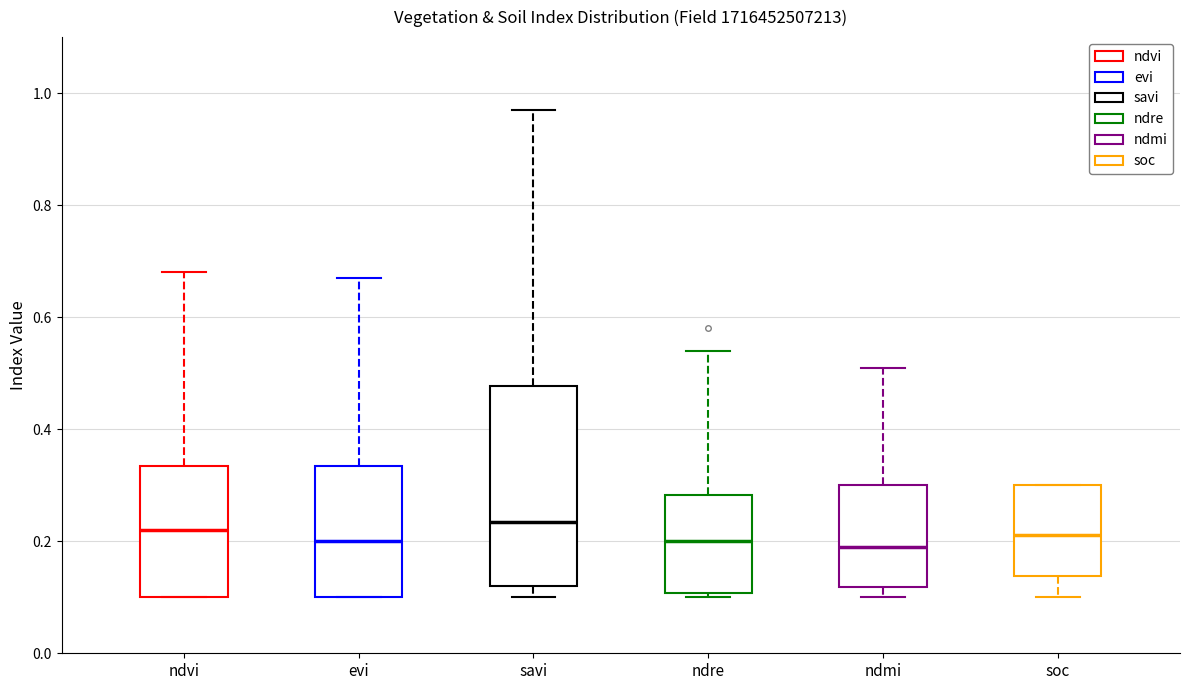

Which box is the tallest, from its lower edge to its upper edge?

savi